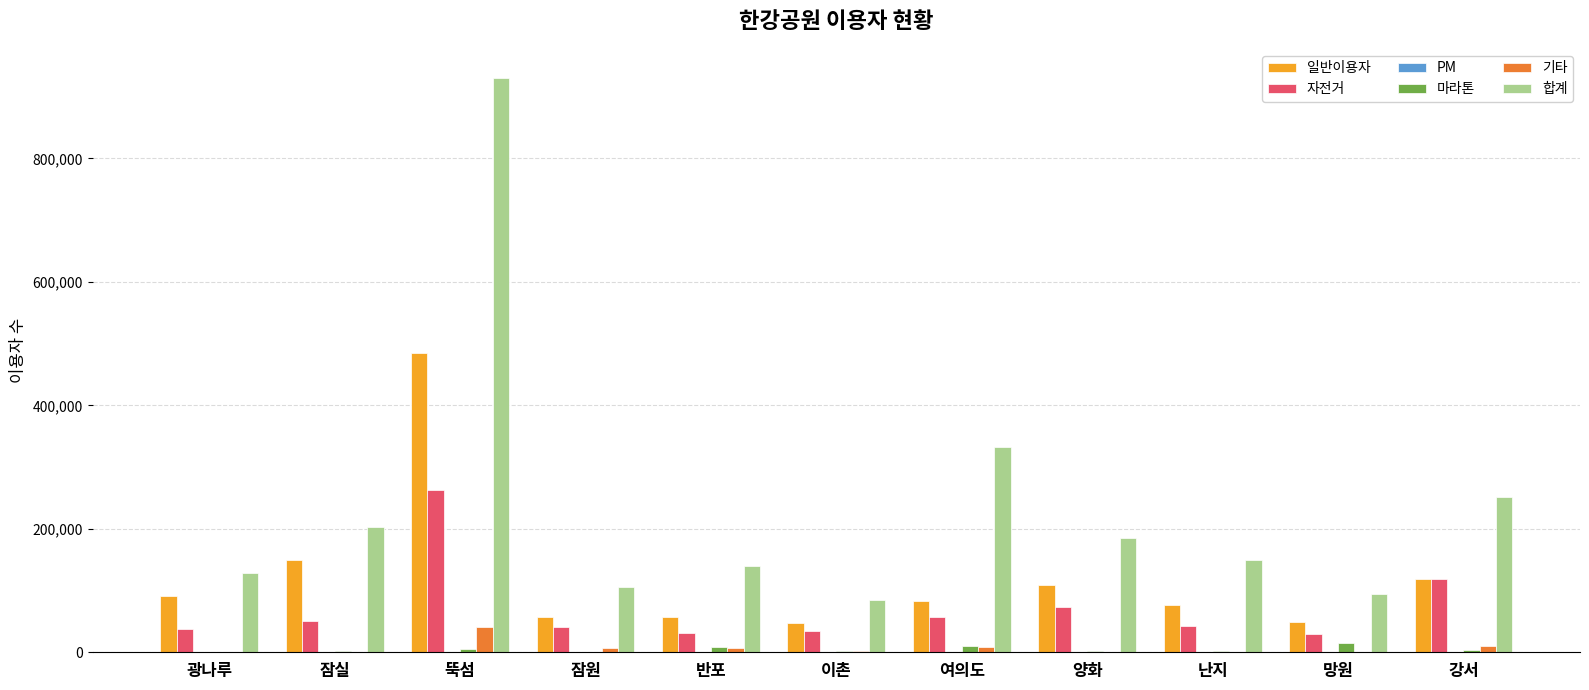

Is it true that 일반이용자 equals 49640 at 망원?

True